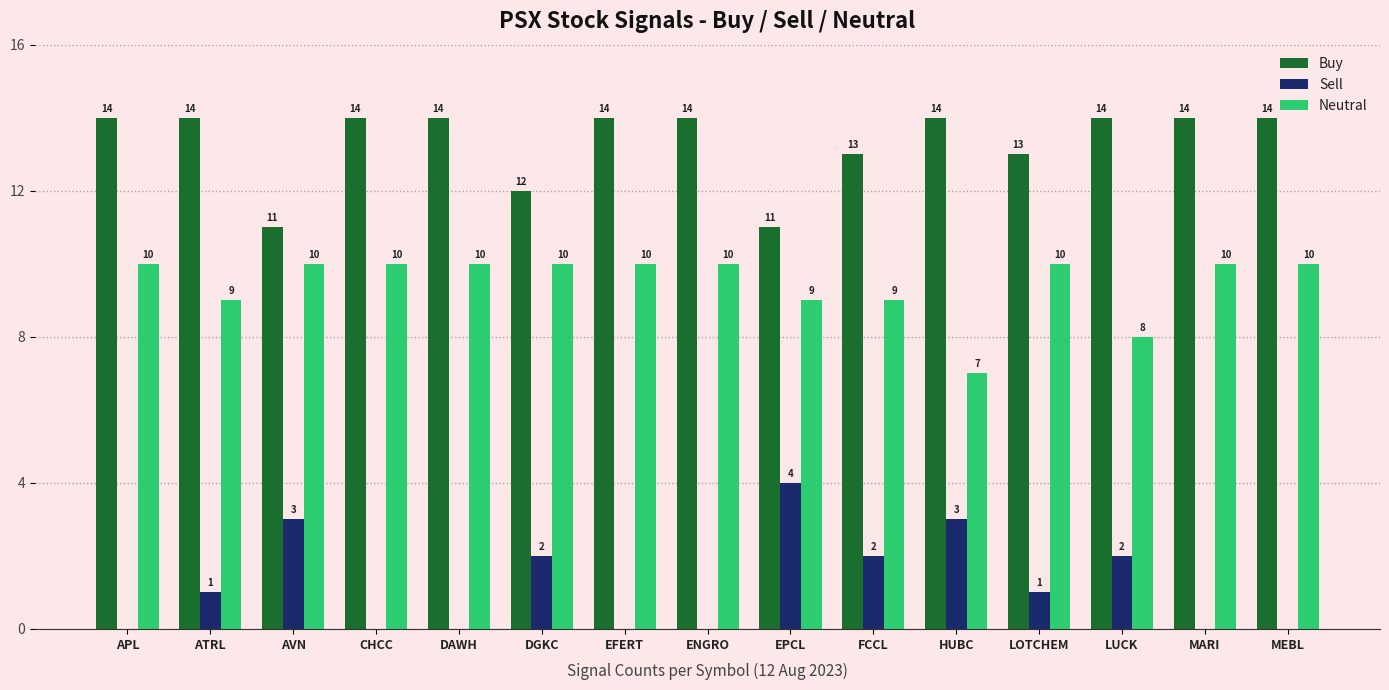

True or false: Neutral has a value of 4 at ENGRO.

False